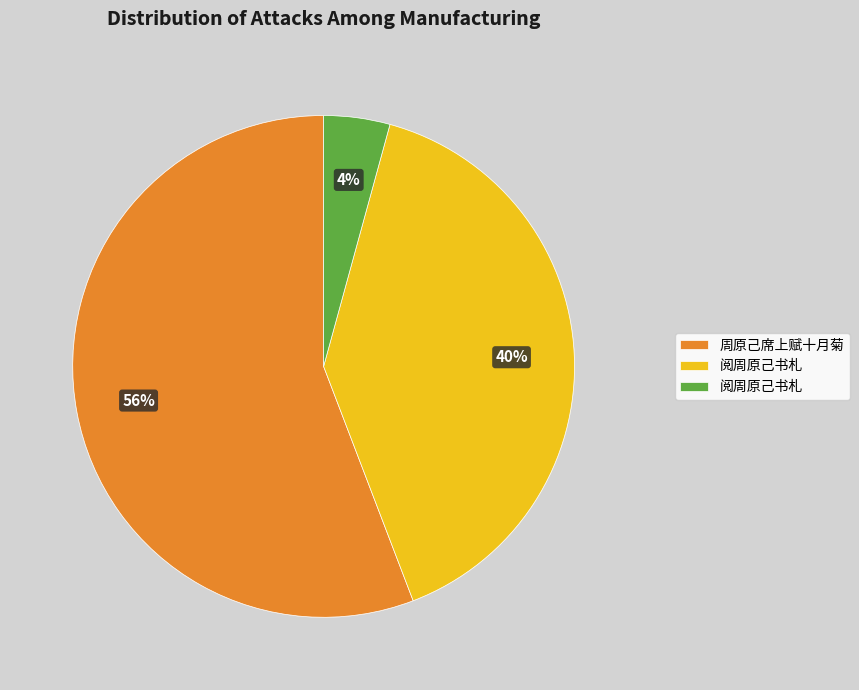

To the nearest percent, what is the average slice percentage?

33%